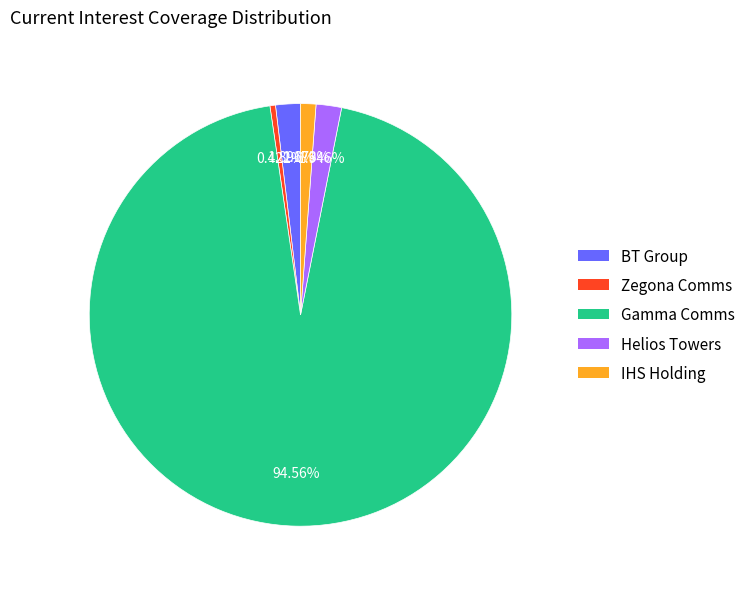

To the nearest percent, what is the average slice percentage?

20%